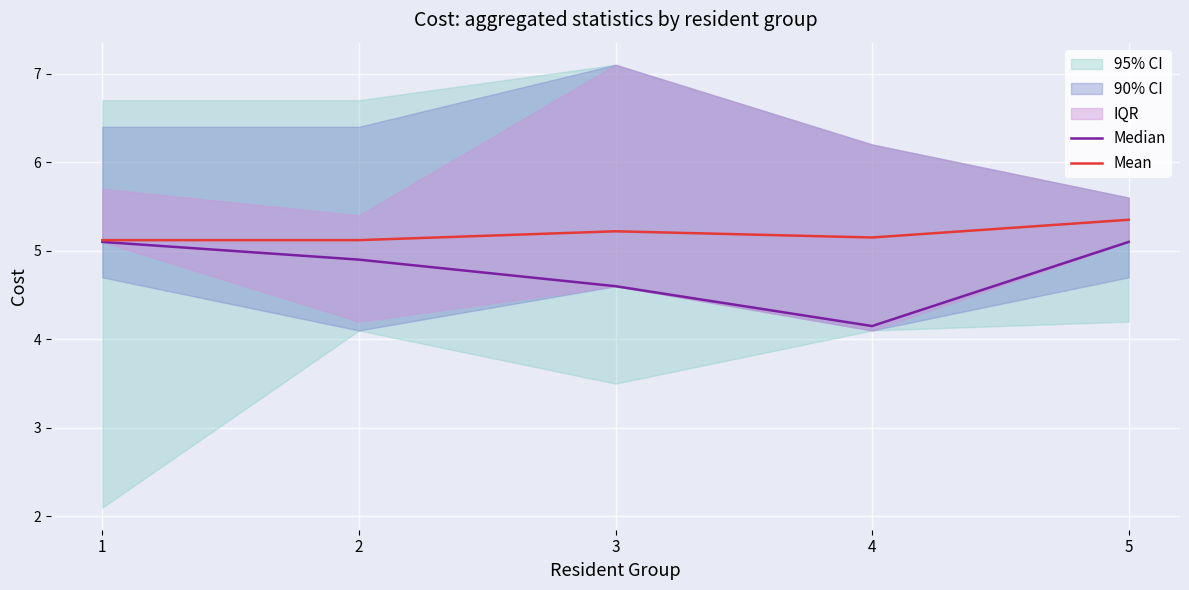

Between 1 and 3, which is larger?

1